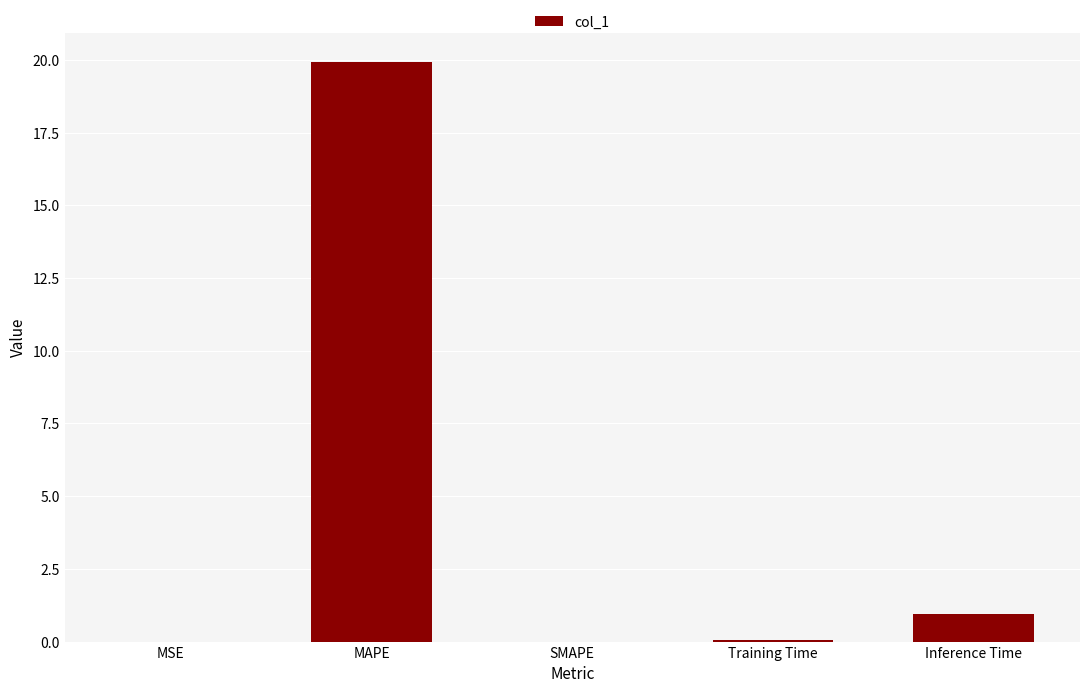

Are the bars grouped side by side (vs. stacked)?

No